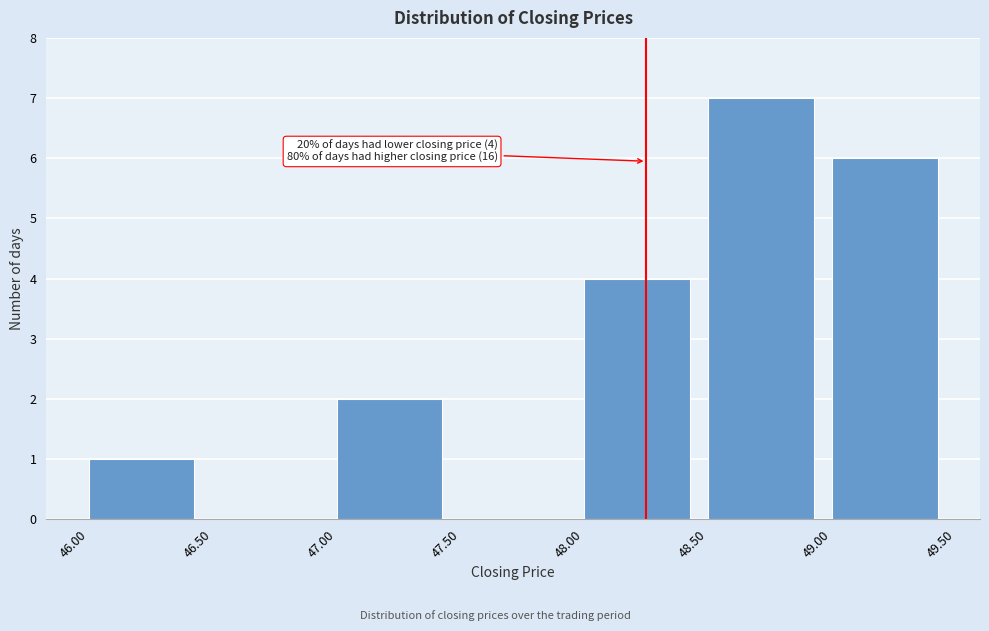

Over which range of the x-axis is the bar tallest?

48.50 to 49.00